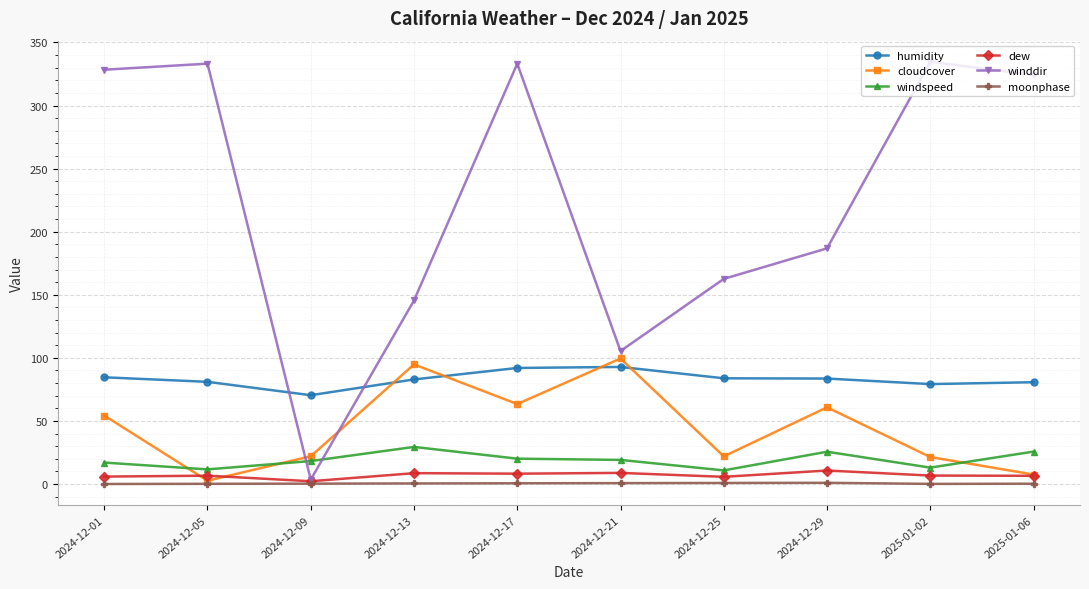

How many data points in cloudcover are above 54?

5